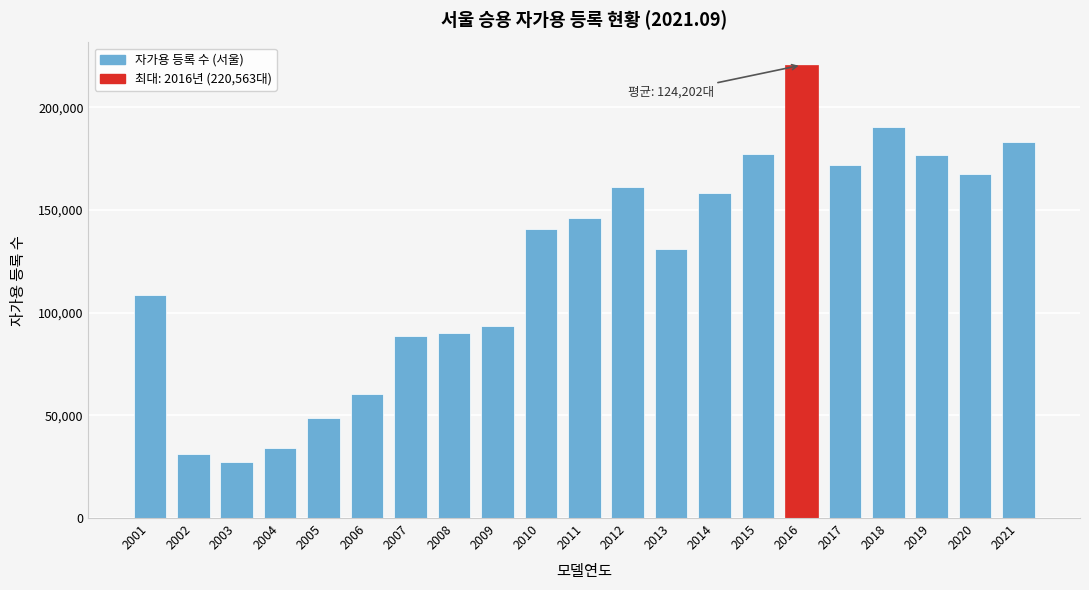

Which has a higher value, 2005 or 2004?

2005